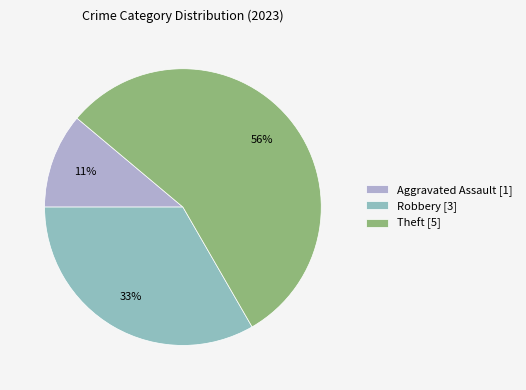

Which has a higher value, Theft [5] or Robbery [3]?

Theft [5]